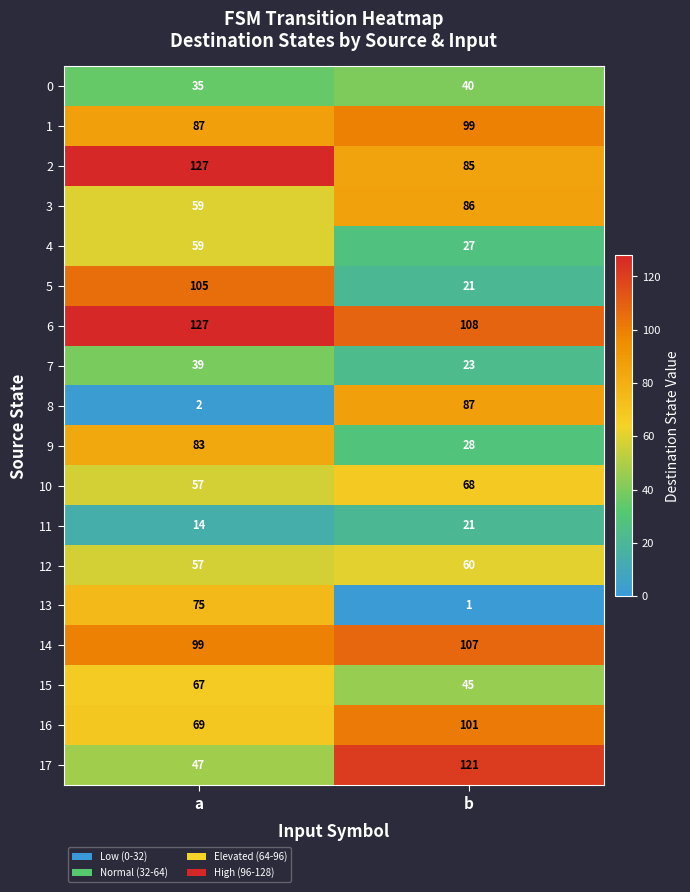

Which series has the largest range (max minus min)?

8